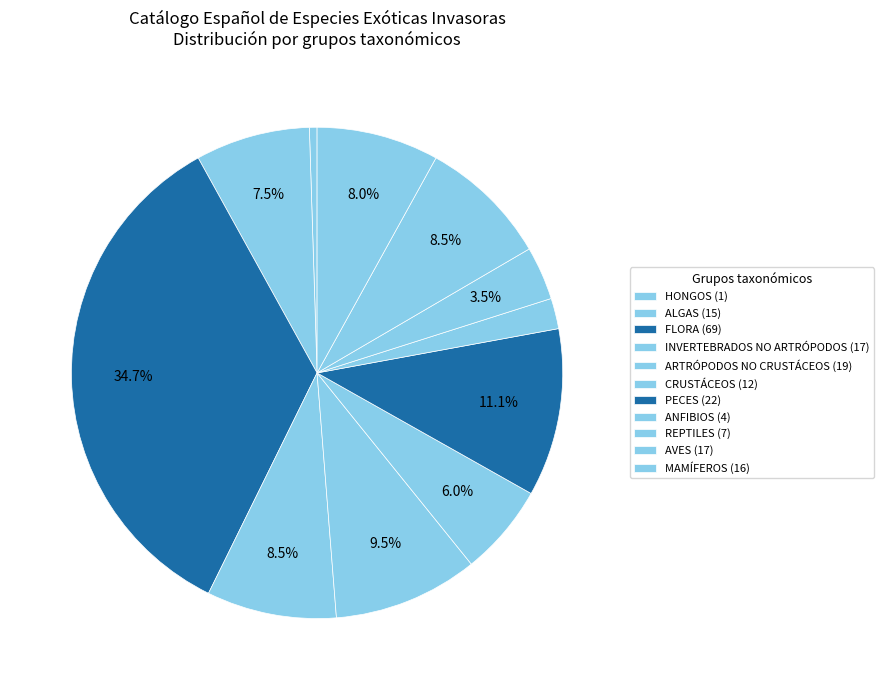

What is the total percentage of PECES and FLORA?

45.7%